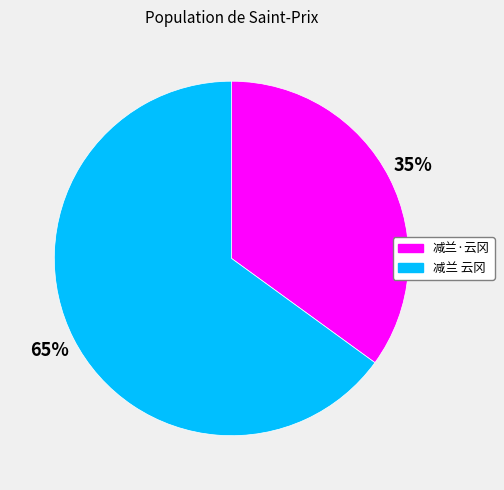

Rank the categories by value from highest to lowest.

减兰 云冈, 减兰·云冈